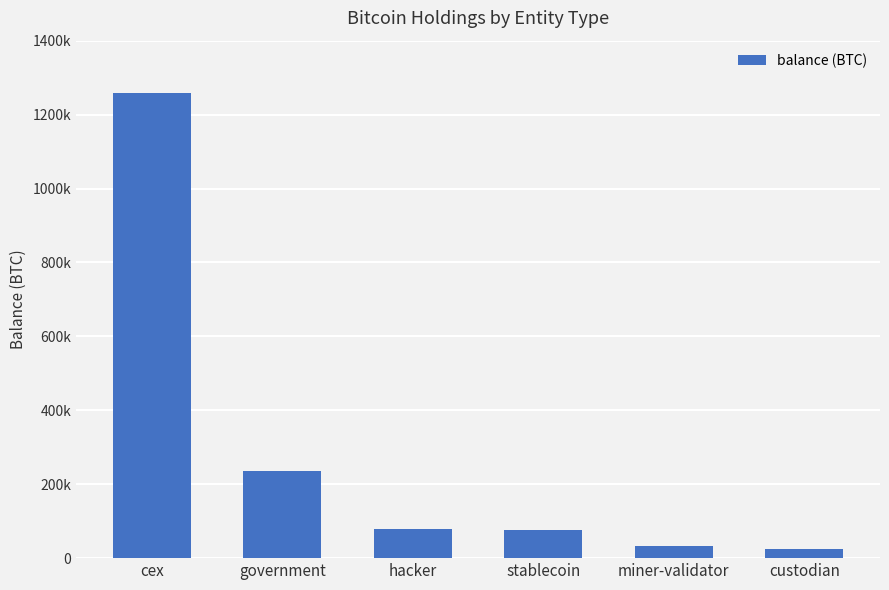

Reading right to left, what are all the values shown in this chart?

24959.9	31643.4	77446.6	79957.3	236279.9	1259723.2